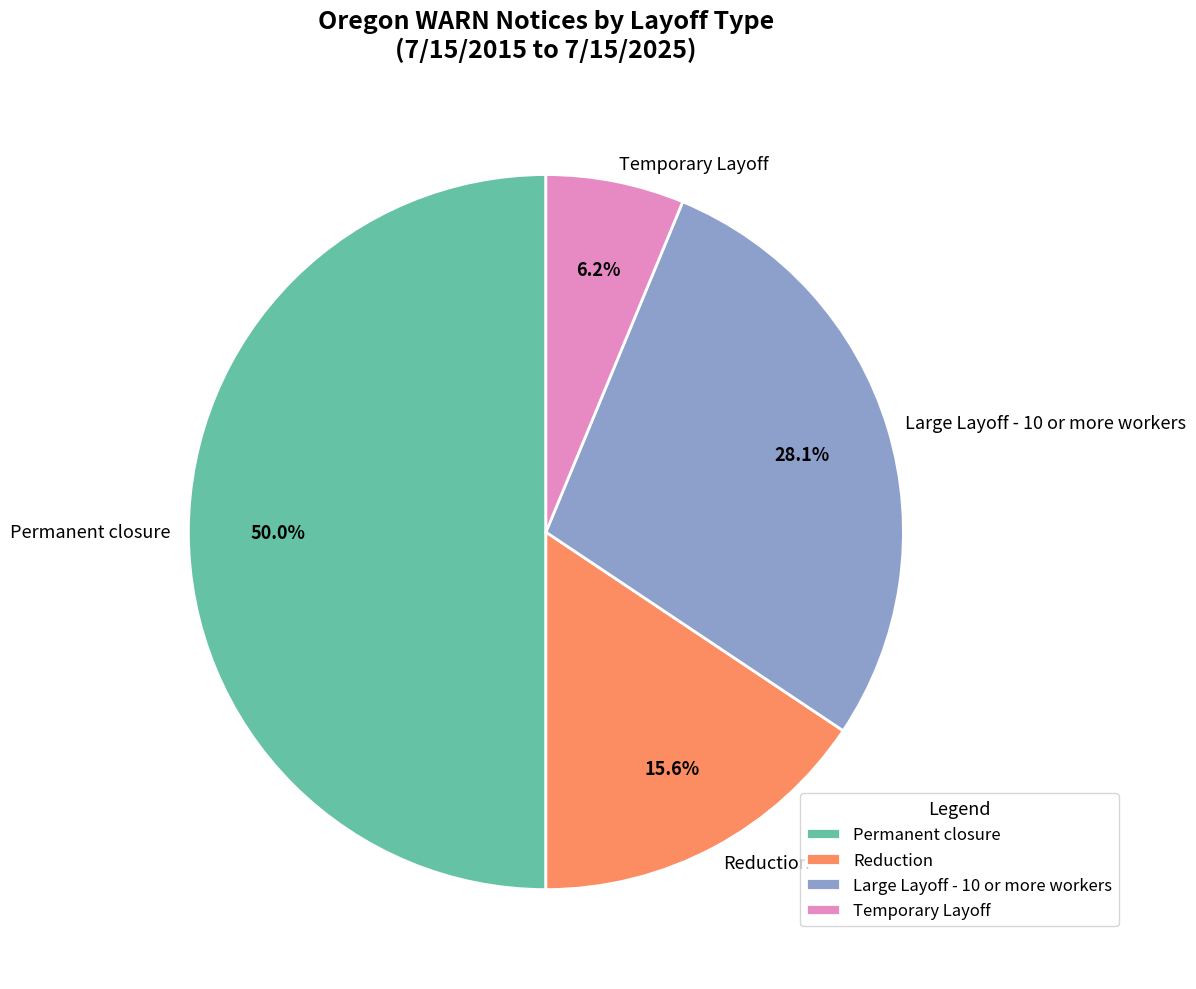

Does Reduction represent more than half of the total?

No